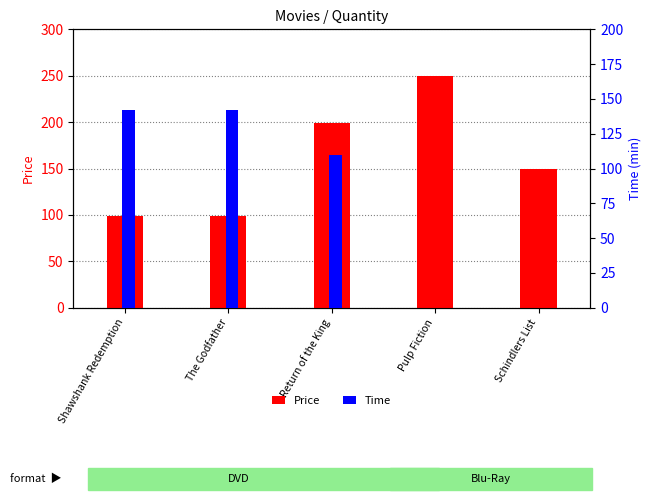

Reading left to right, transcribe all the data shown in this chart.

Price: Shawshank Redemption=99	The Godfather=99	Return of the King=199	Pulp Fiction=250	Schindlers List=150
Time: Shawshank Redemption=142	The Godfather=142	Return of the King=110	Pulp Fiction=0	Schindlers List=0